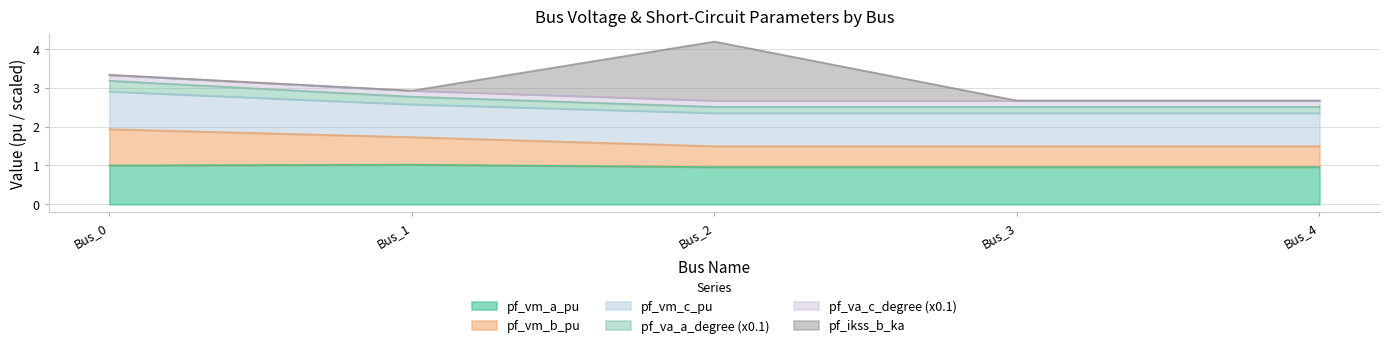

What is the lowest value of the pf_vm_a_pu series?

1.0